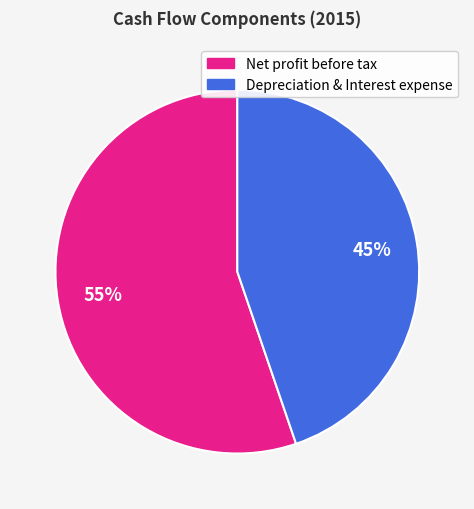

Does any single category account for the majority?

Yes